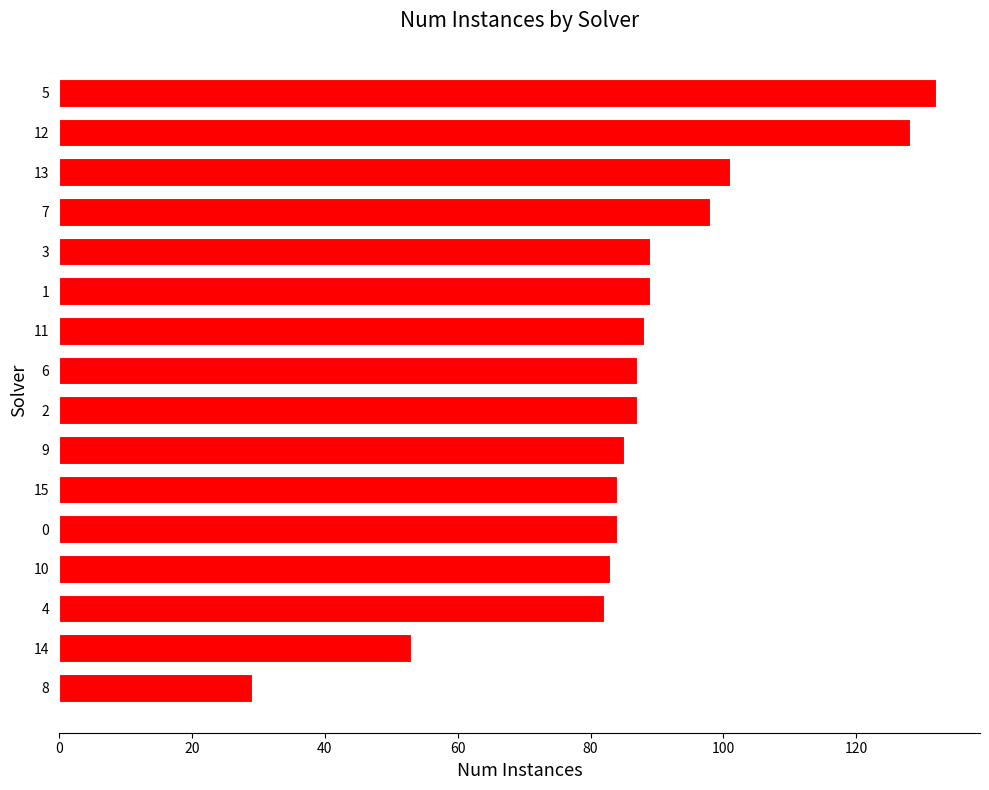

What is the smallest value displayed?

29